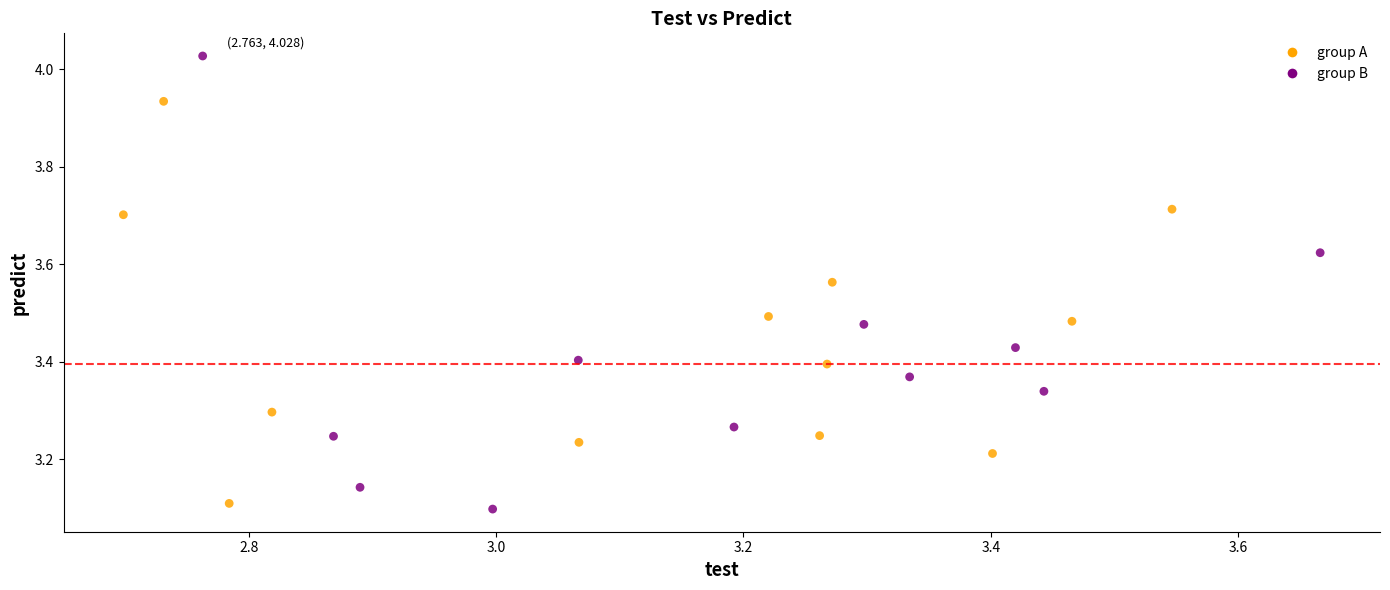

What is the range of Y values (max minus min)?

0.9